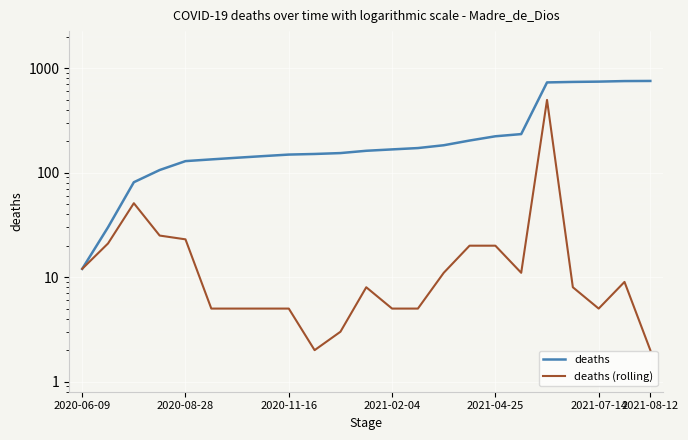

What are all the series names shown in the legend?

deaths, deaths (rolling)